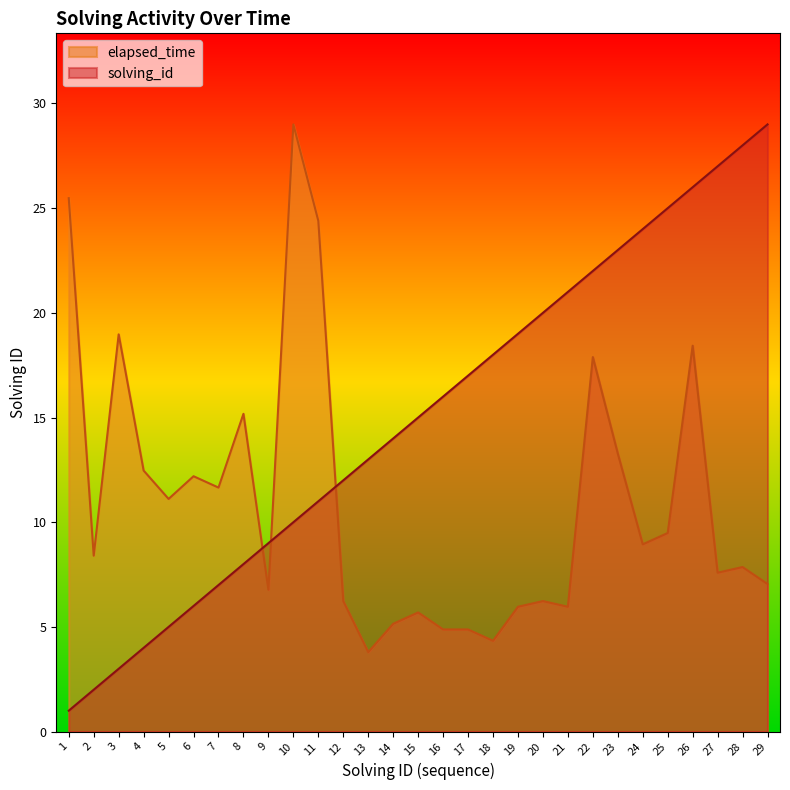

What is the average value of the elapsed_time series?

11.0